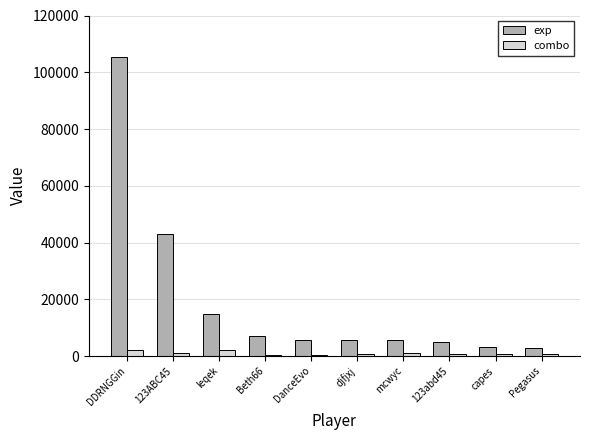

How many bars are there in total?

20